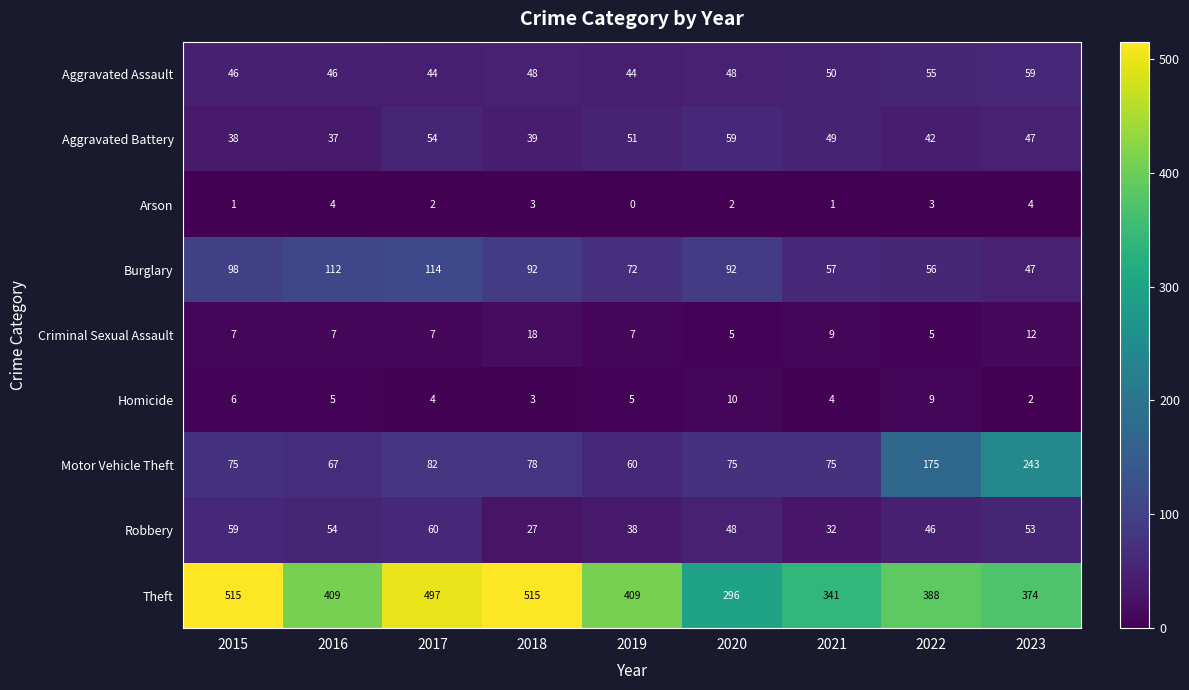

Which series has the largest range (max minus min)?

Theft